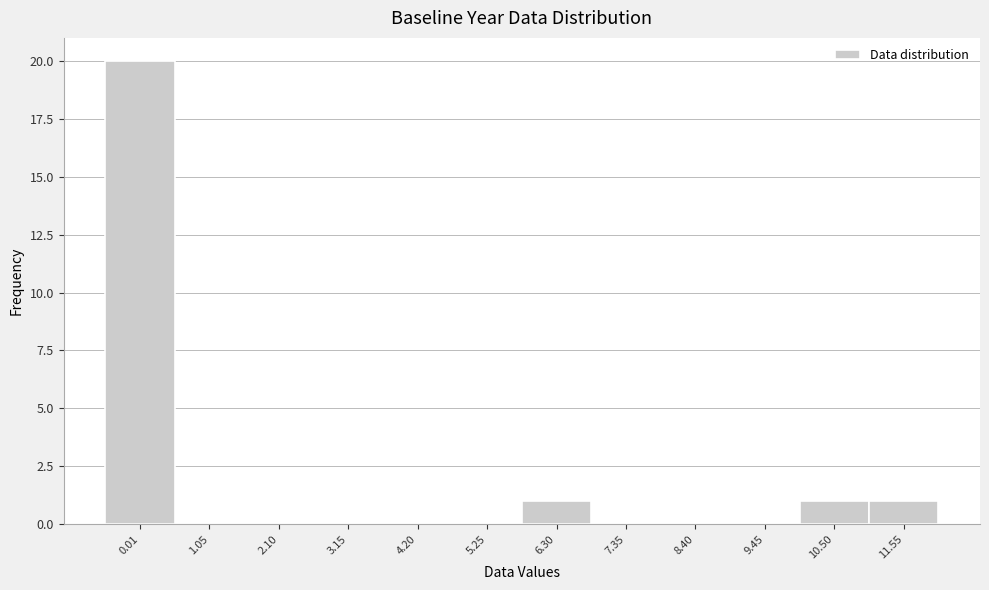

Reading right to left, list all the values displayed in this chart.

11.55=1	10.50=1	9.45=0	8.40=0	7.35=0	6.30=1	5.25=0	4.20=0	3.15=0	2.10=0	1.05=0	0.01=20